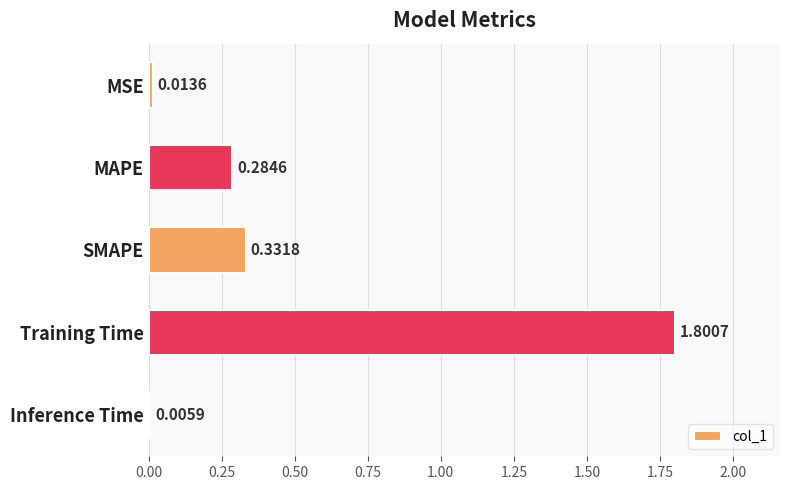

Where is the data nearest to the value 0?

Inference Time